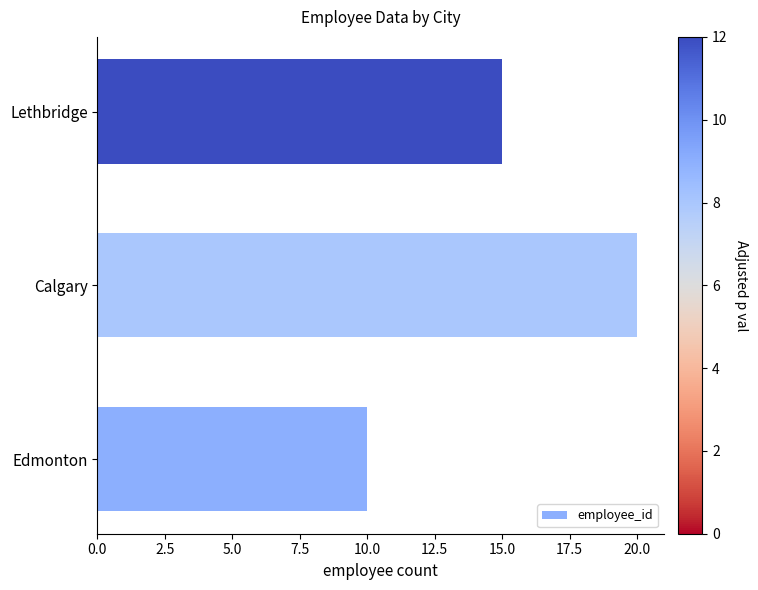

What is the smallest value displayed?

10